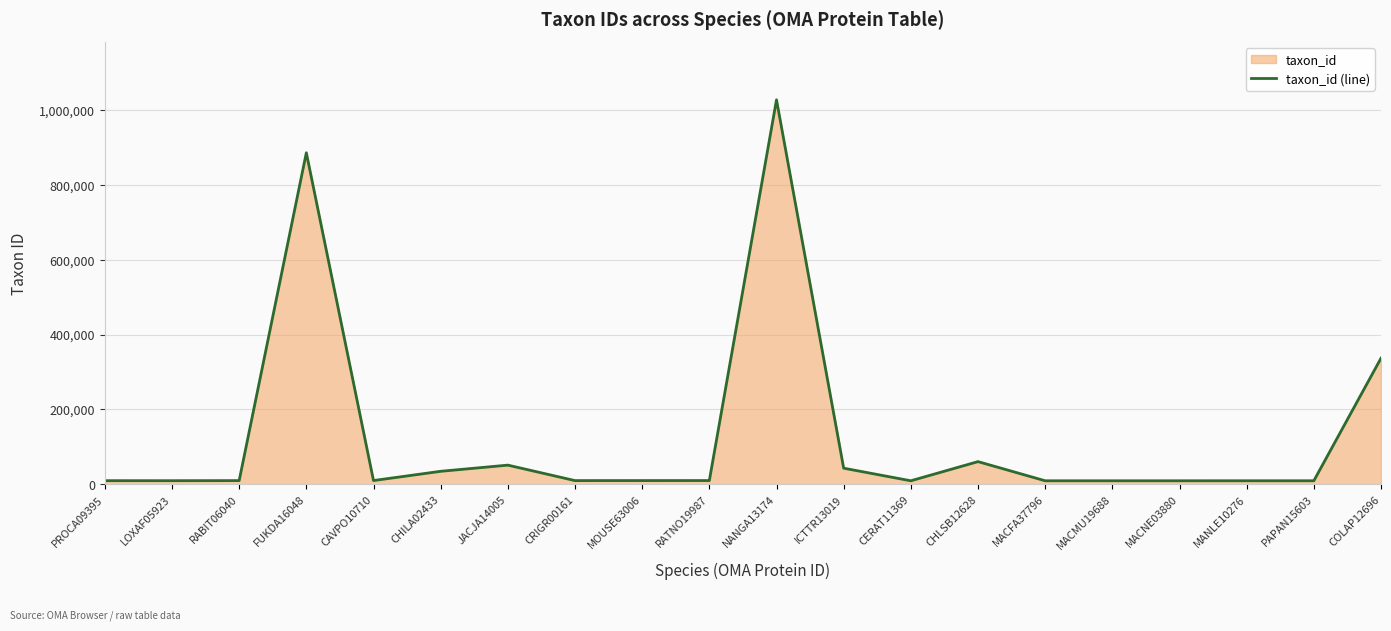

What is the label of the 10th point from the left?

RATNO19987